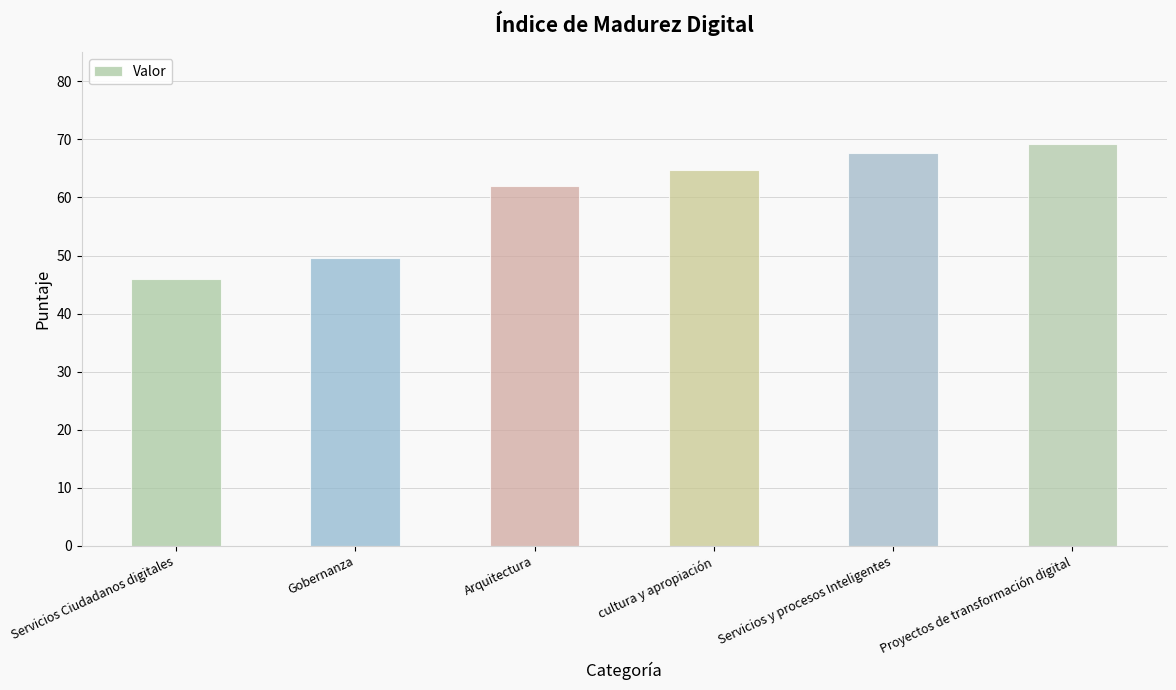

What is the value of the 2nd bar from the left?

49.5